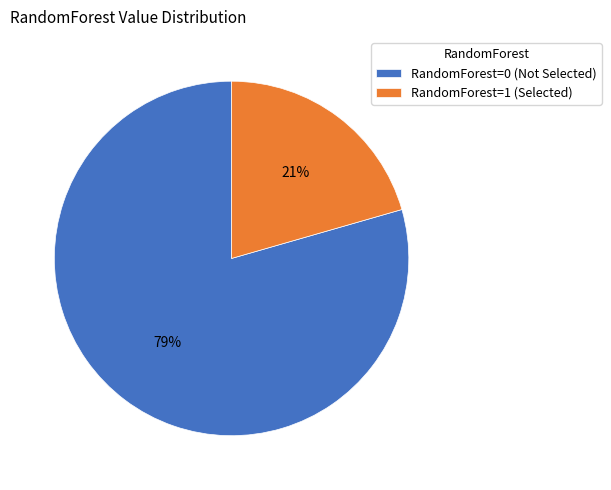

Between RandomForest=0 and RandomForest=1, which is larger?

RandomForest=0